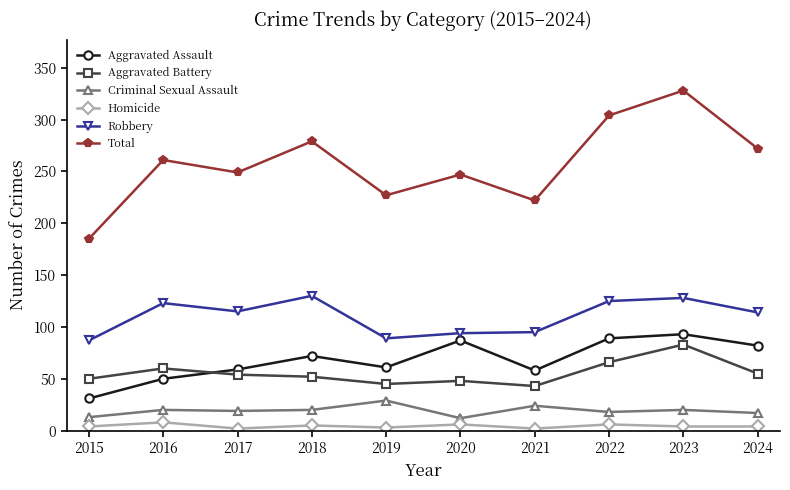

Which series has the largest total across all categories?

Total